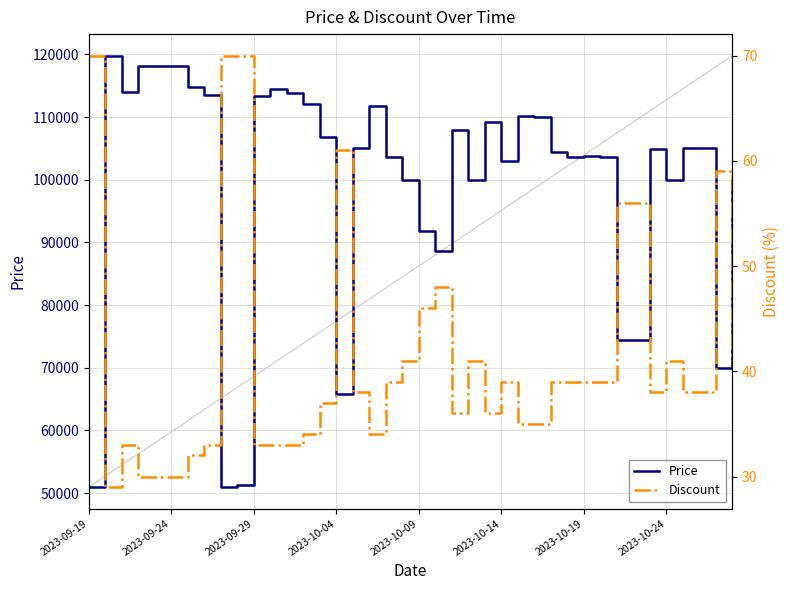

How many lines are shown in the chart?

2